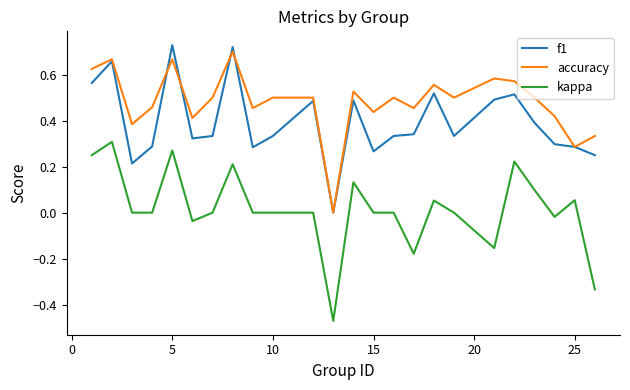

True or false: kappa and f1 intersect in this chart.

False